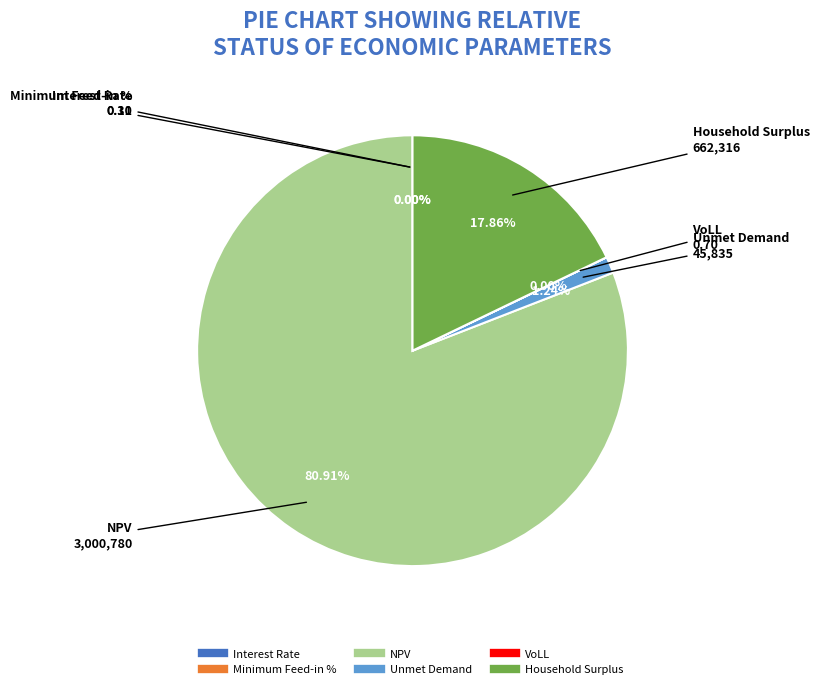

Which slice represents more than half of the pie?

NPV